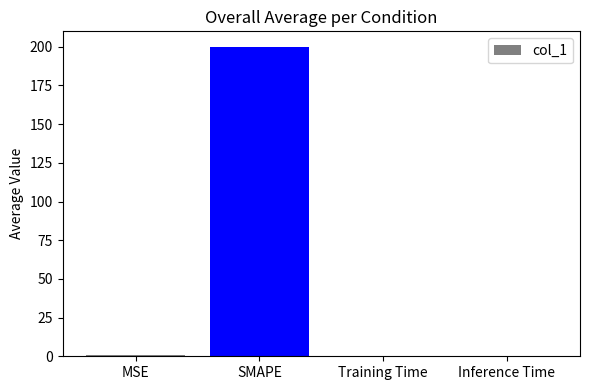

Between SMAPE and Inference Time, which is larger?

SMAPE